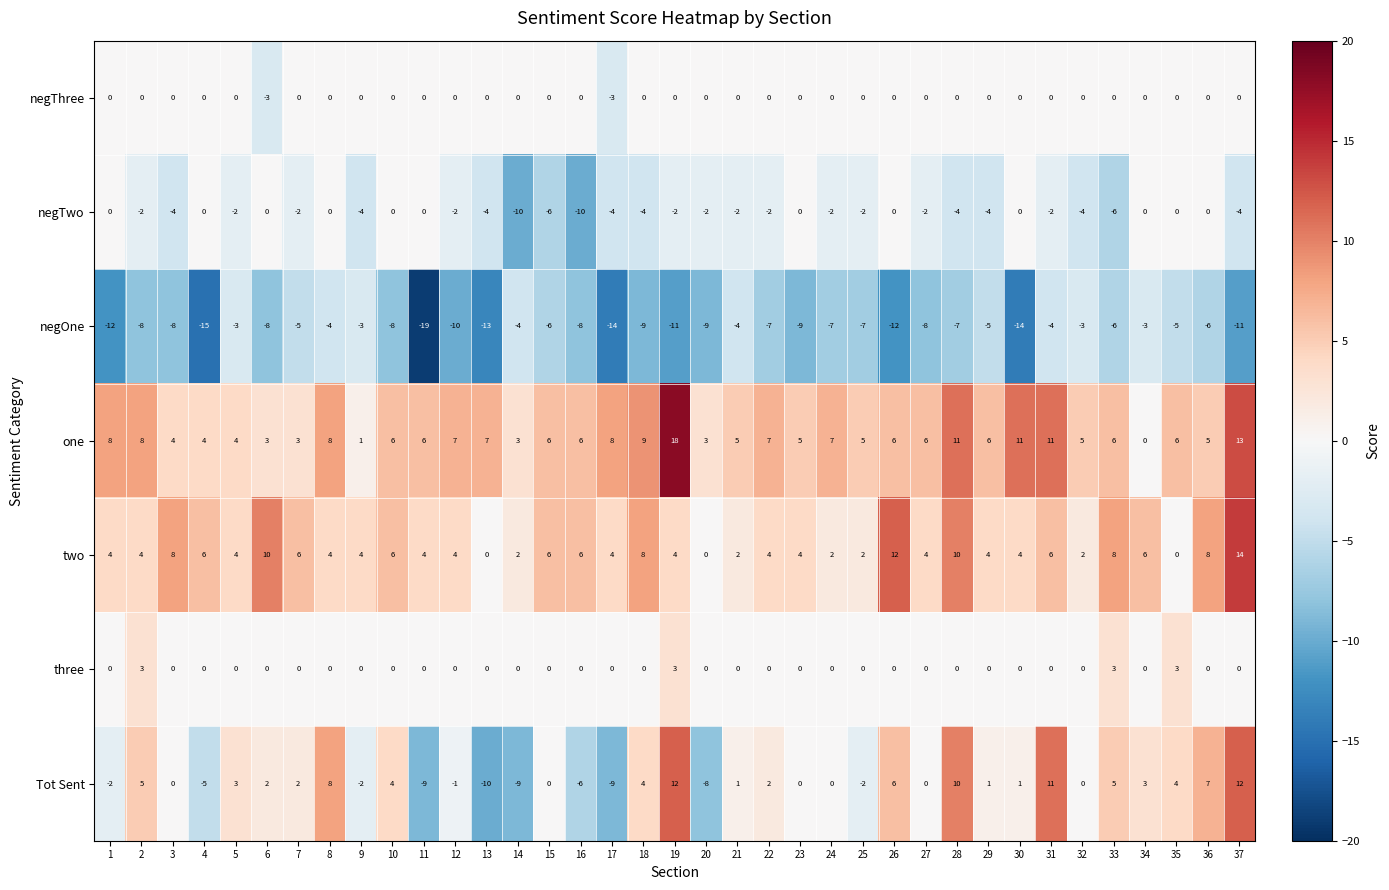

How many data points does each series have?

37